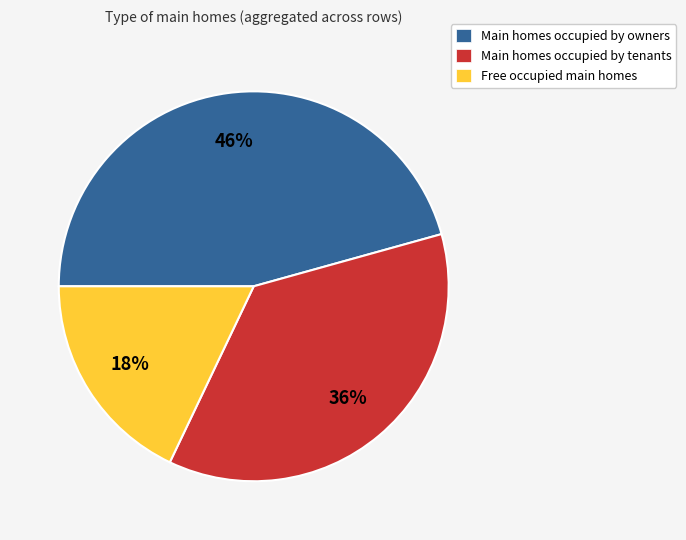

Count the number of slices in the pie.

3